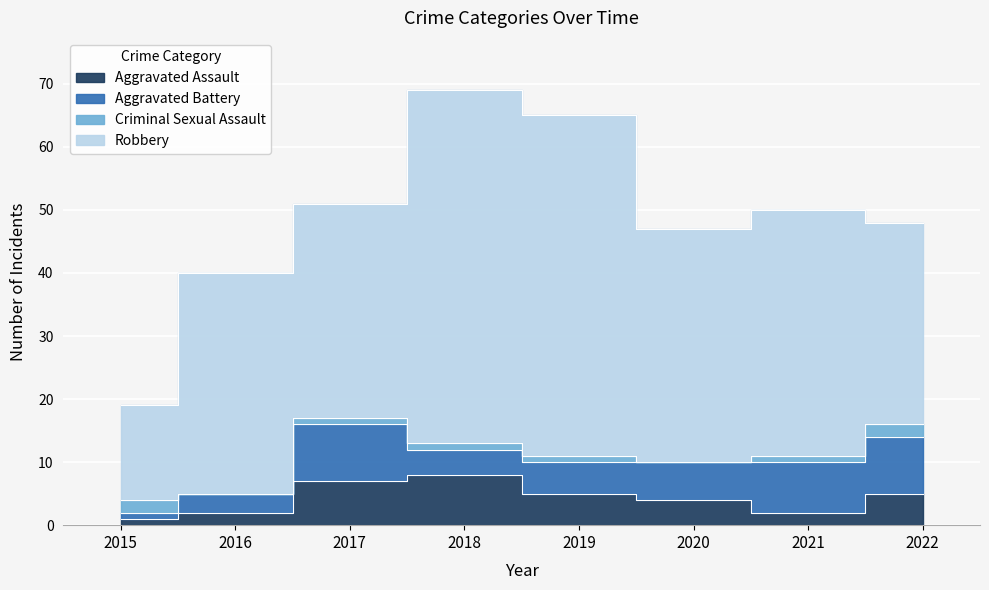

True or false: Robbery has a value of 60 at 2021.

False